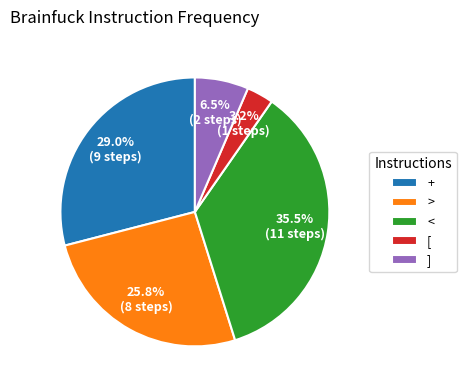

Combined, what portion of the pie is ] and [?

9.7%